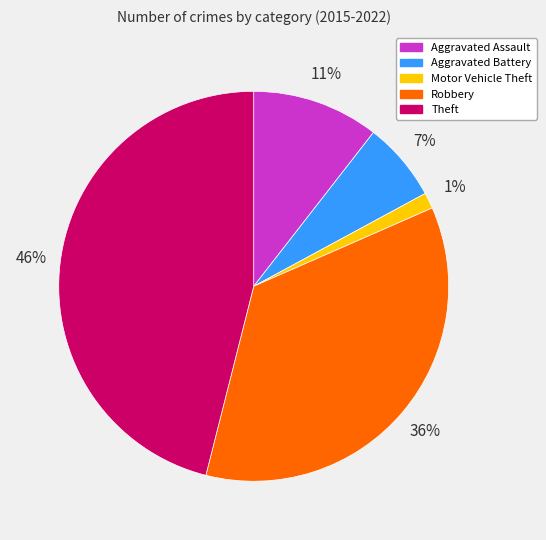

Rank the categories by value from lowest to highest.

Motor Vehicle Theft, Aggravated Battery, Aggravated Assault, Robbery, Theft